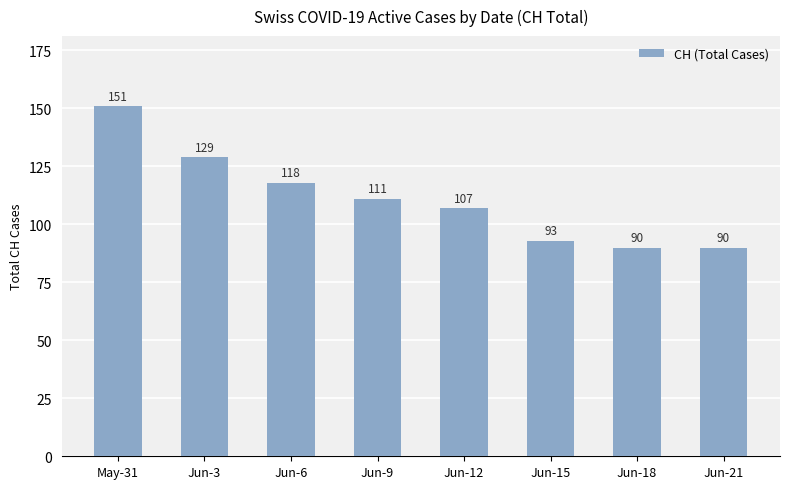

Where is the data nearest to the value 120?

Jun-6